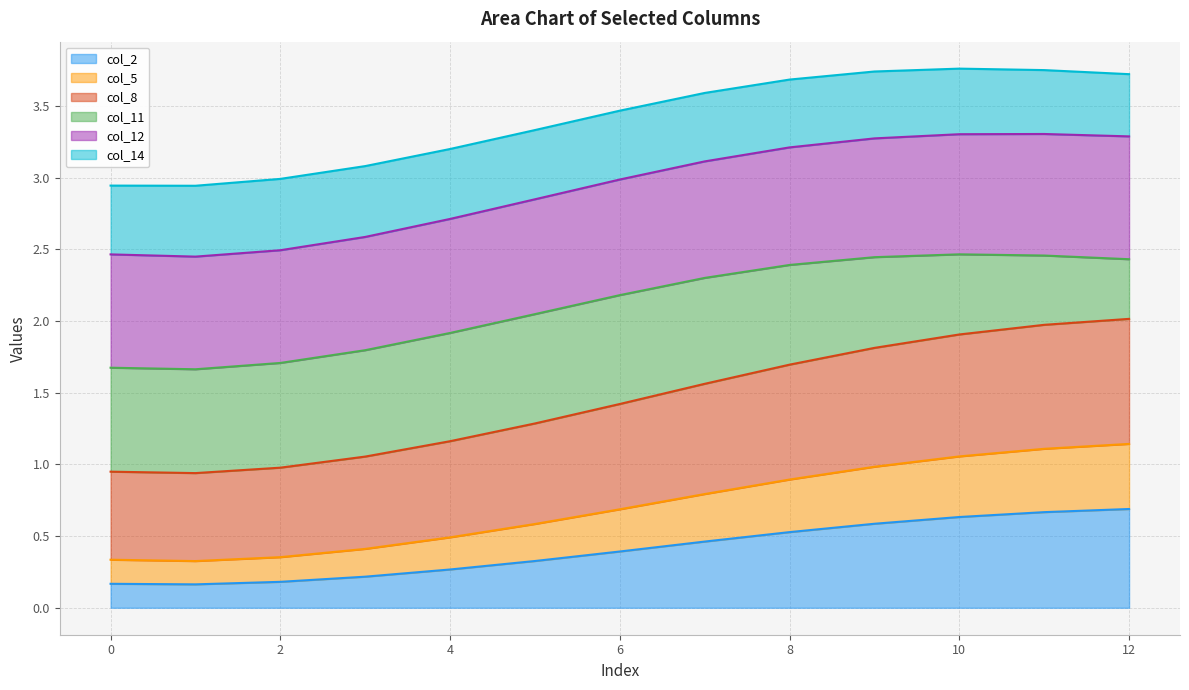

True or false: col_2 has a value of 0.6 at 6.

False